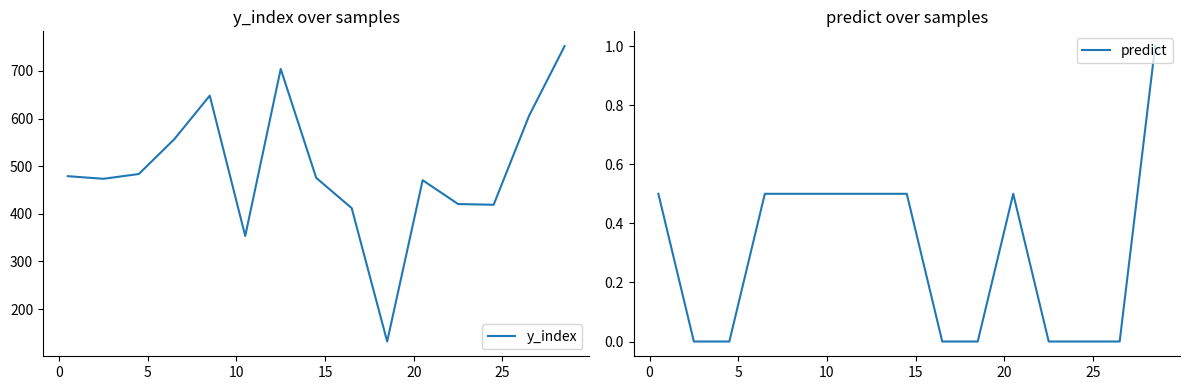

What is the minimum value for y_index?

132.0